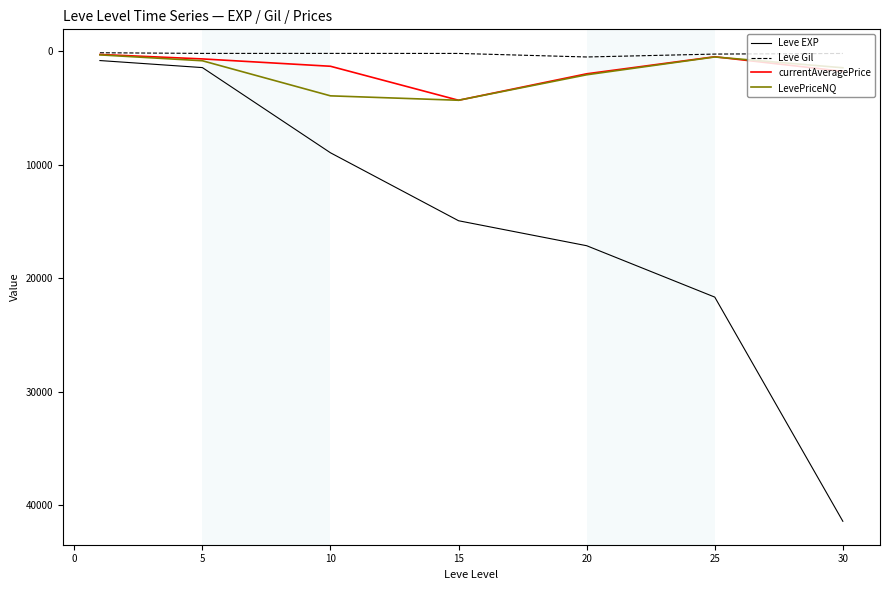

What is the sum of all currentAveragePrice values?

10704.8